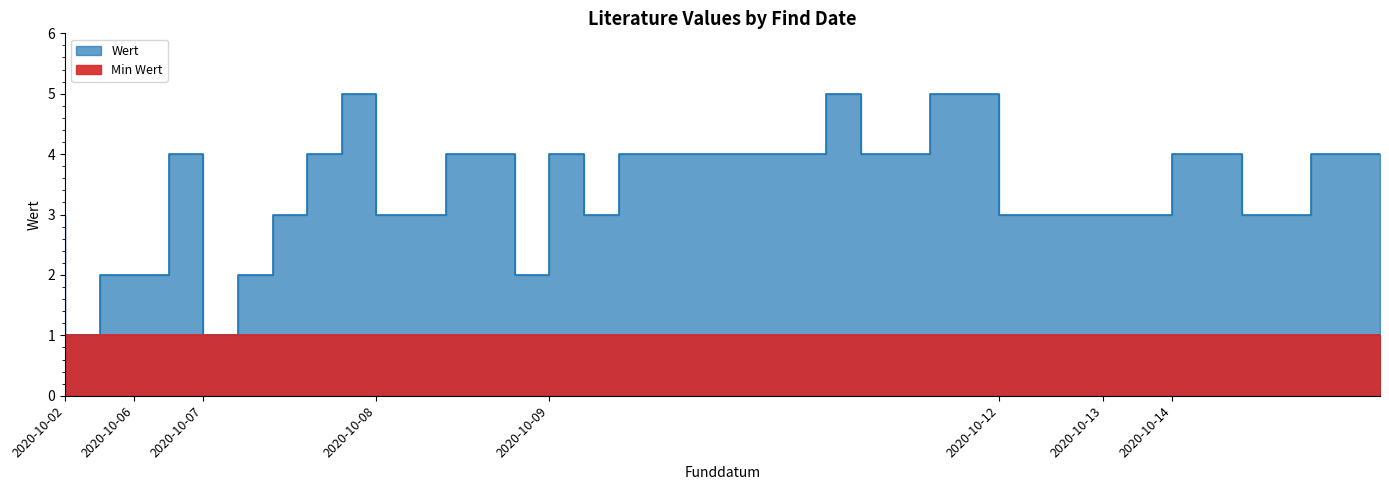

What is the change in value from 2020-10-08 to 2020-10-13?

-2